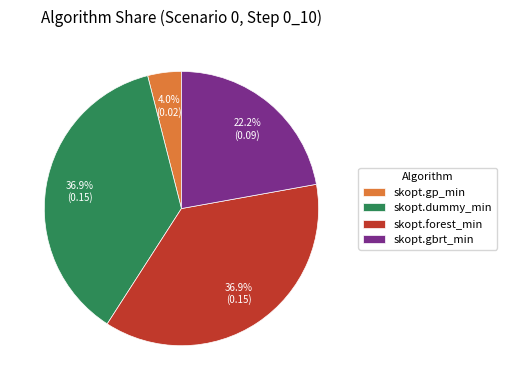

Is there any slice that represents more than half of the pie?

No